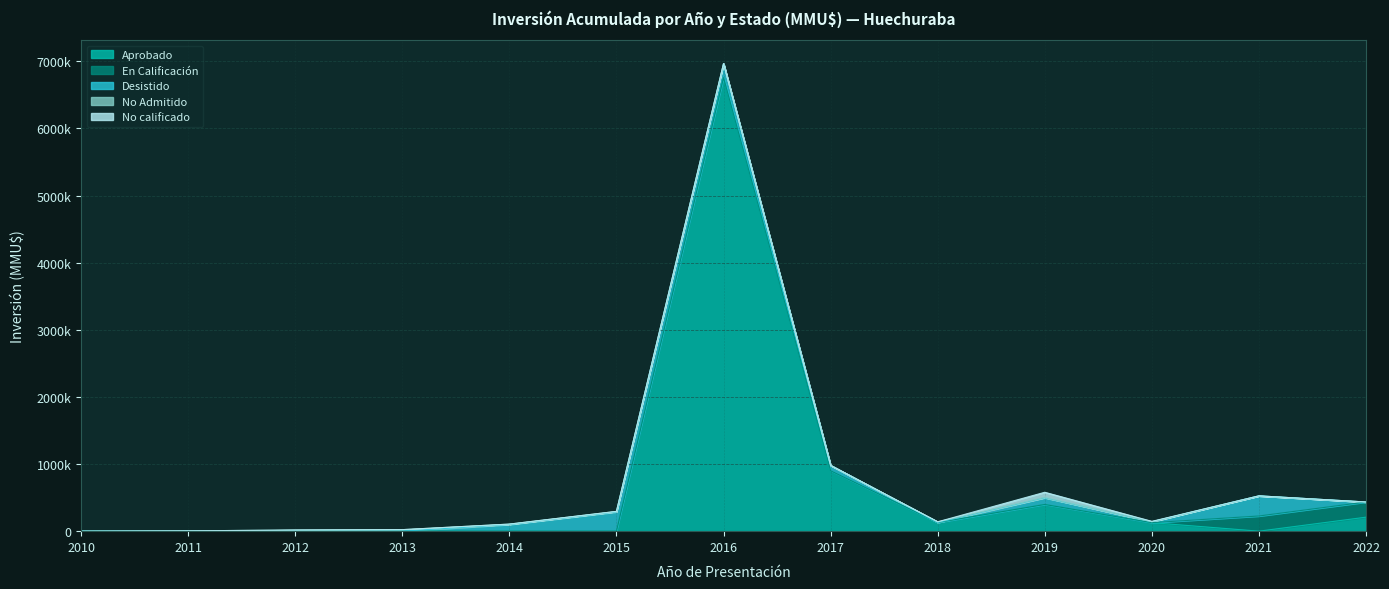

True or false: No calificado and Desistido intersect in this chart.

False